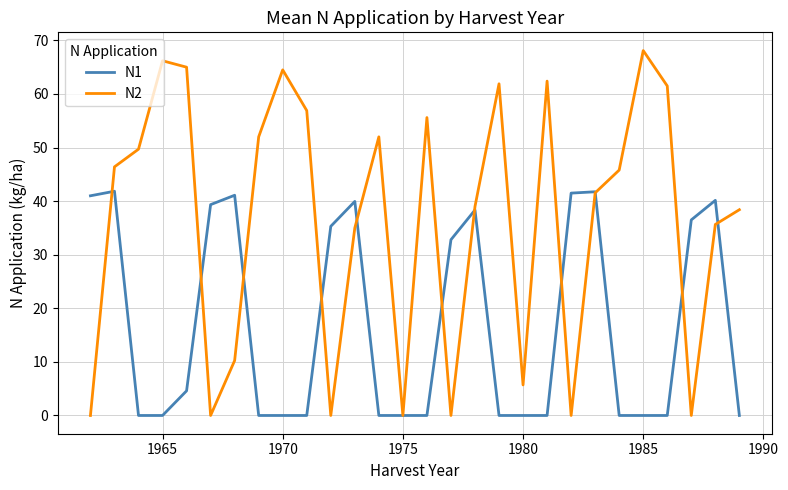

Rank the series by their maximum value, from highest to lowest.

N2, N1